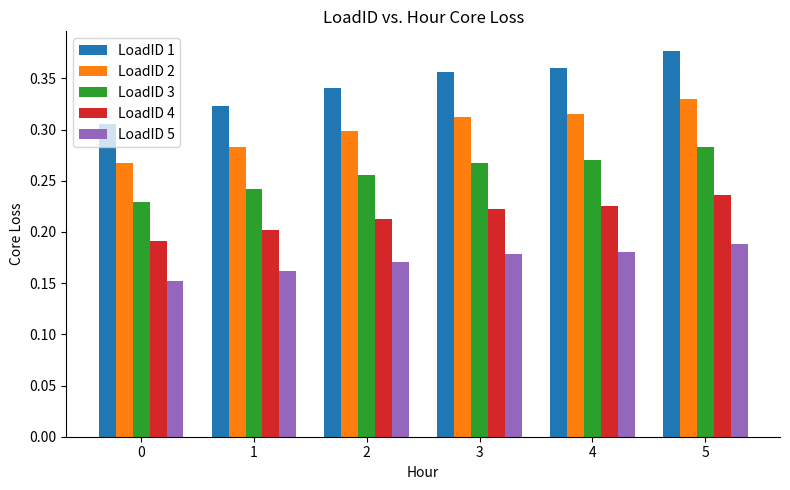

What is the total value across all series at 0?

1.1